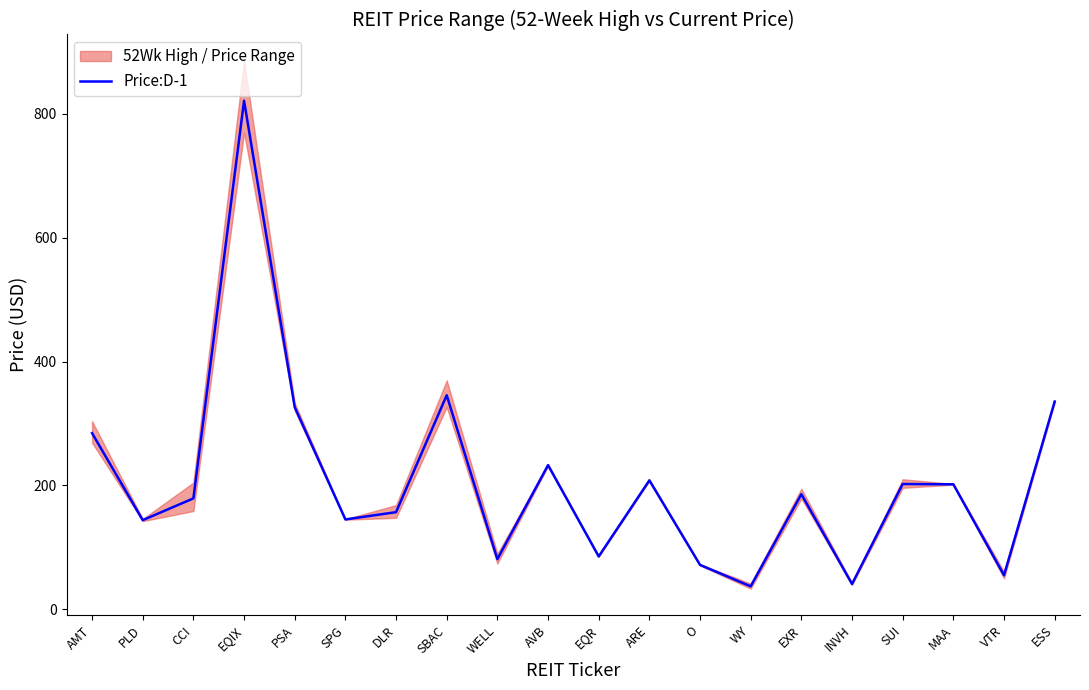

Reading left to right, transcribe all the data shown in this chart.

AMT=284.4	PLD=144.0	CCI=179.1	EQIX=821.0	PSA=326.3	SPG=145.1	DLR=156.9	SBAC=345.6	WELL=81.0	AVB=232.8	EQR=85.4	ARE=208.2	O=71.8	WY=37.1	EXR=185.9	INVH=40.9	SUI=202.3	MAA=201.8	VTR=55.0	ESS=335.4